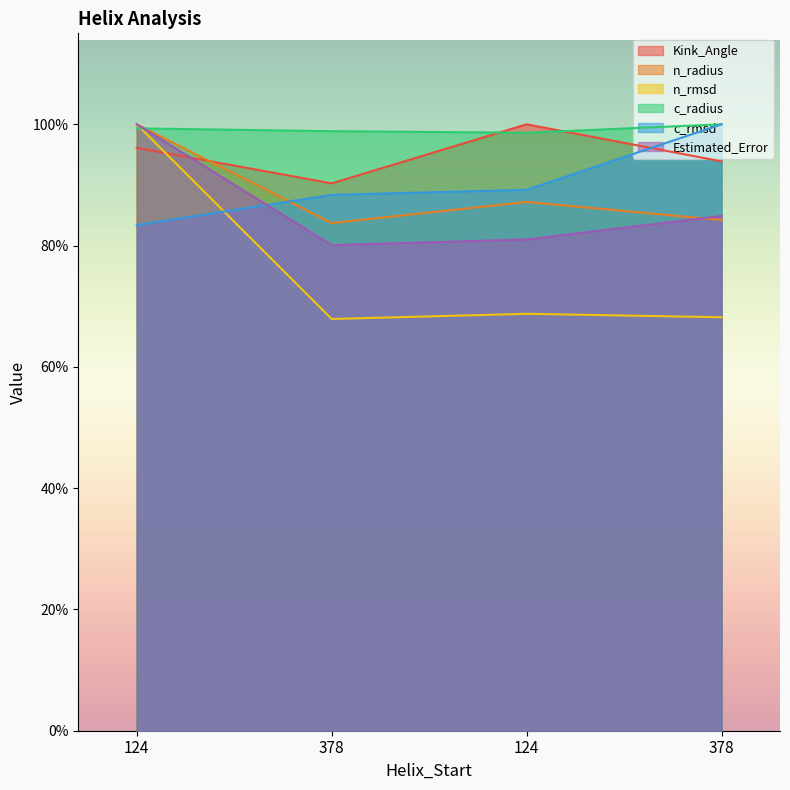

What is the total value across all series at 124?

578.8